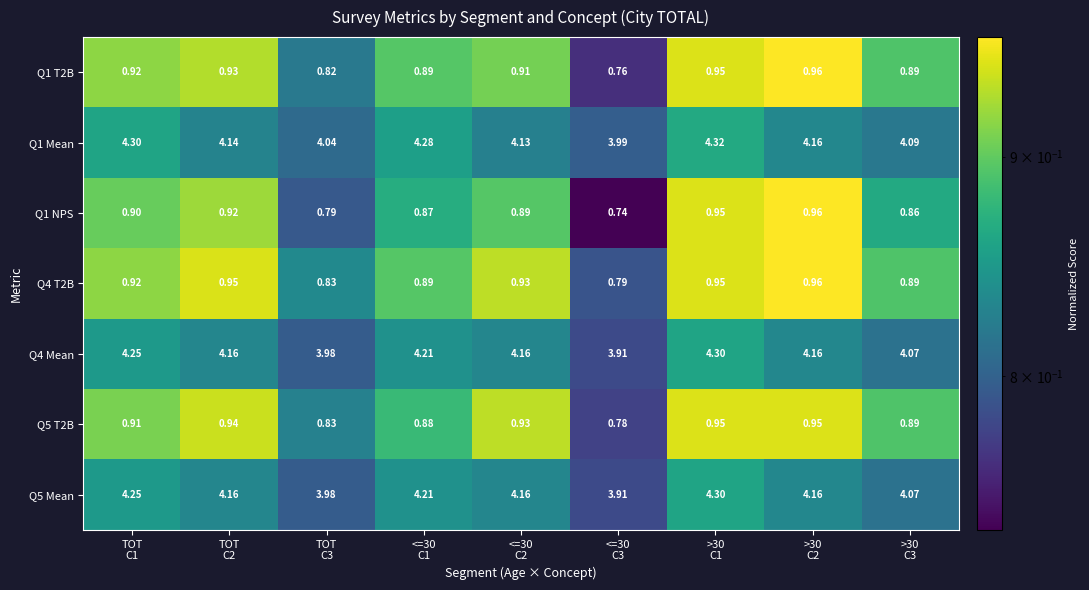

How many categories are shown in the chart?

9